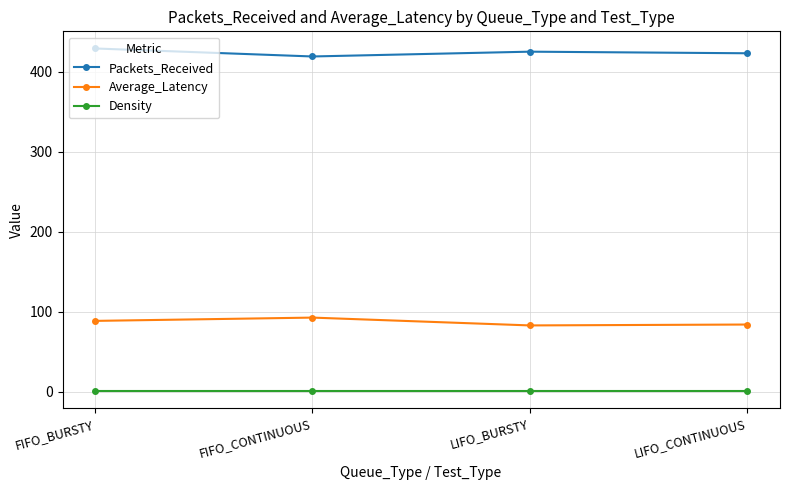

The value of Average_Latency at LIFO_BURSTY is 124.7. True or false?

False